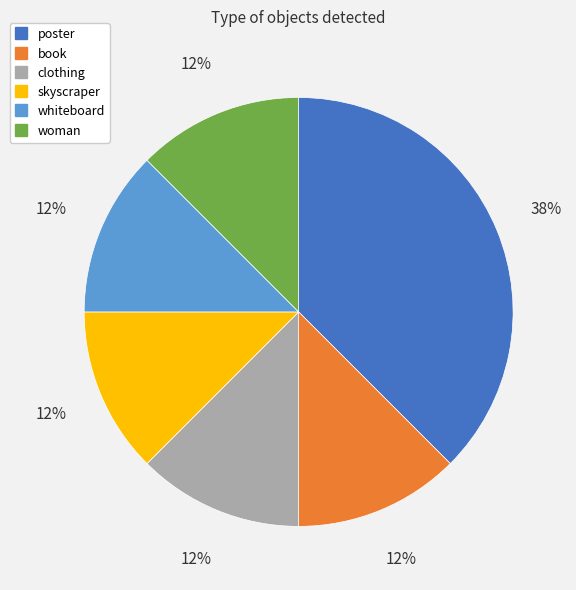

What is the ratio of the value at whiteboard to the value at clothing?

1.0